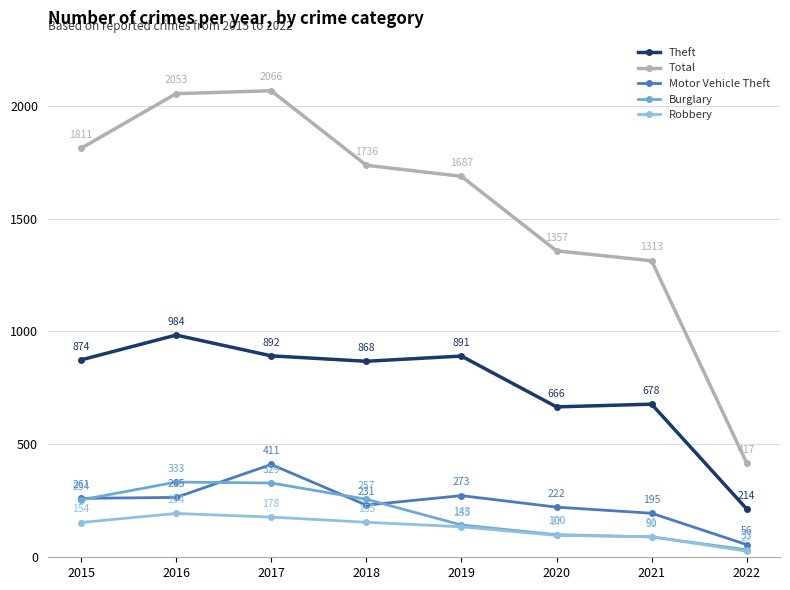

What is the value of the Motor Vehicle Theft point at the 1st from the left?

261